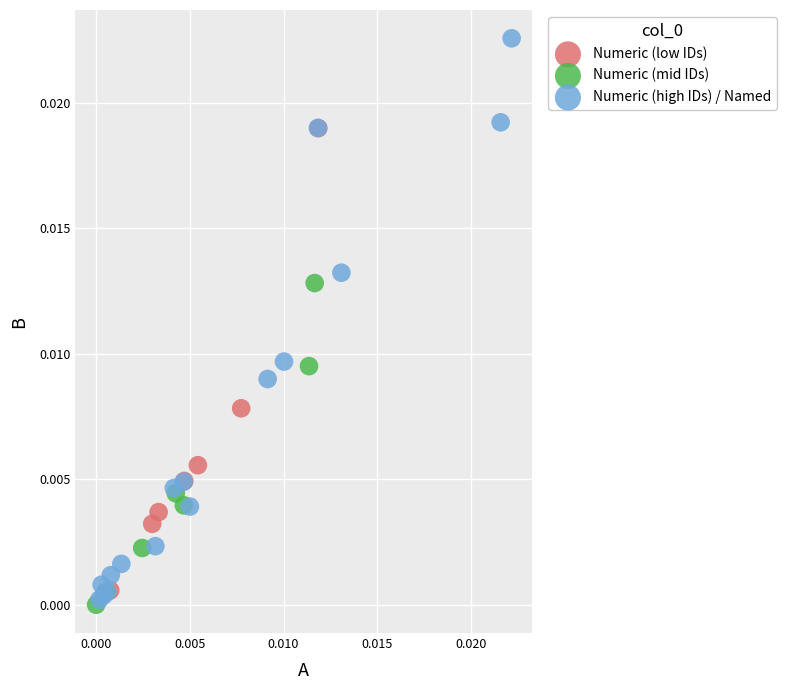

Which series has the largest Y range (max minus min)?

Numeric (high IDs) / Named